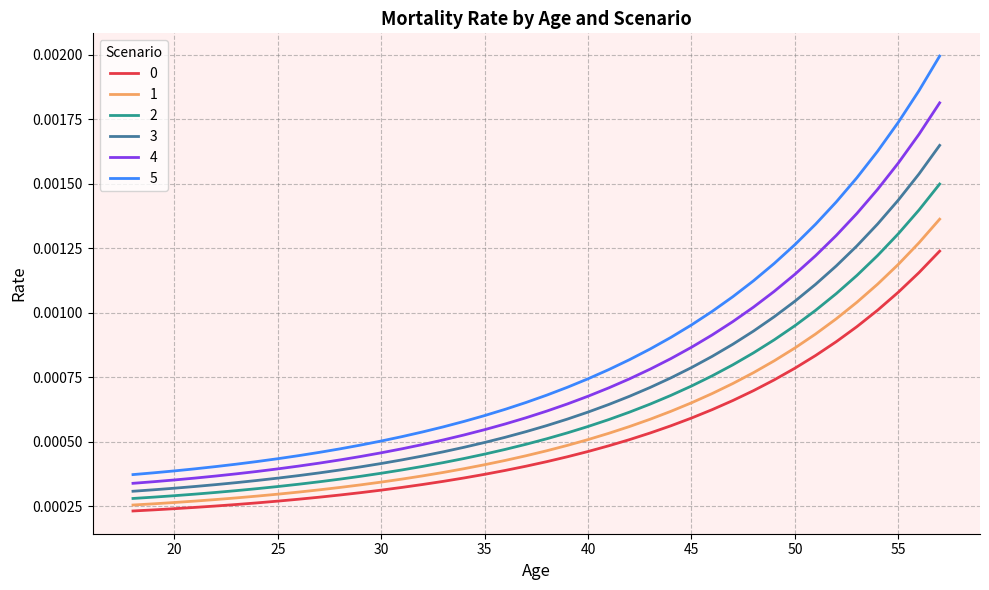

True or false: 0 and 5 cross at least once.

False